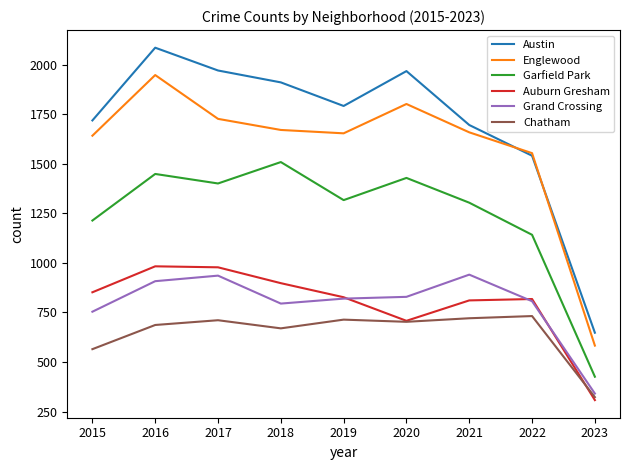

Is it true that Chatham equals 320 at 2018?

False